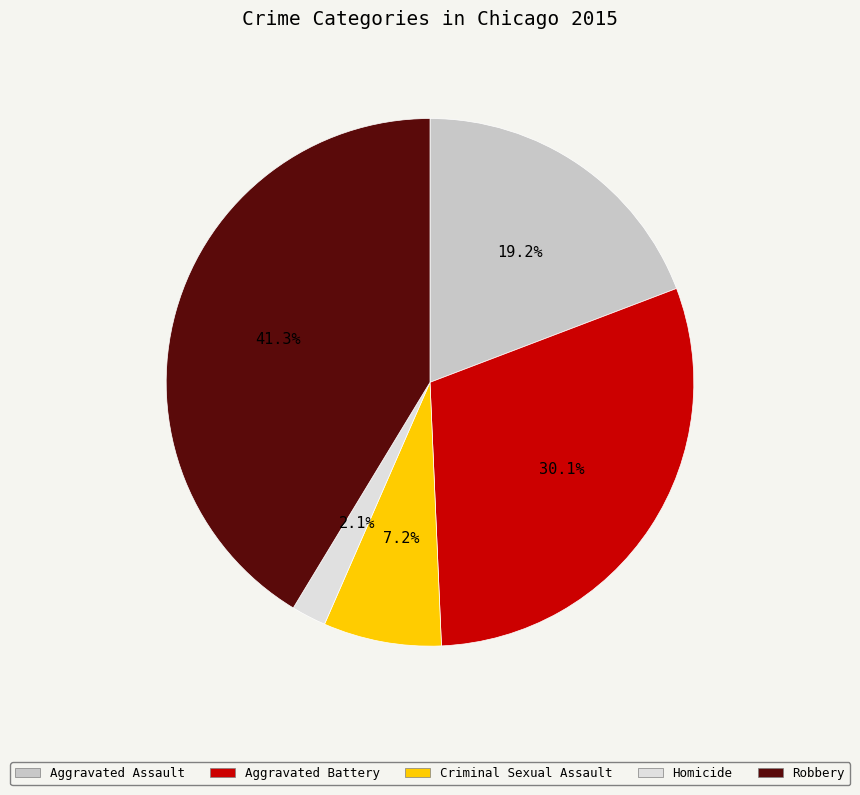

Combined, do Aggravated Battery and Homicide account for over 50%?

No